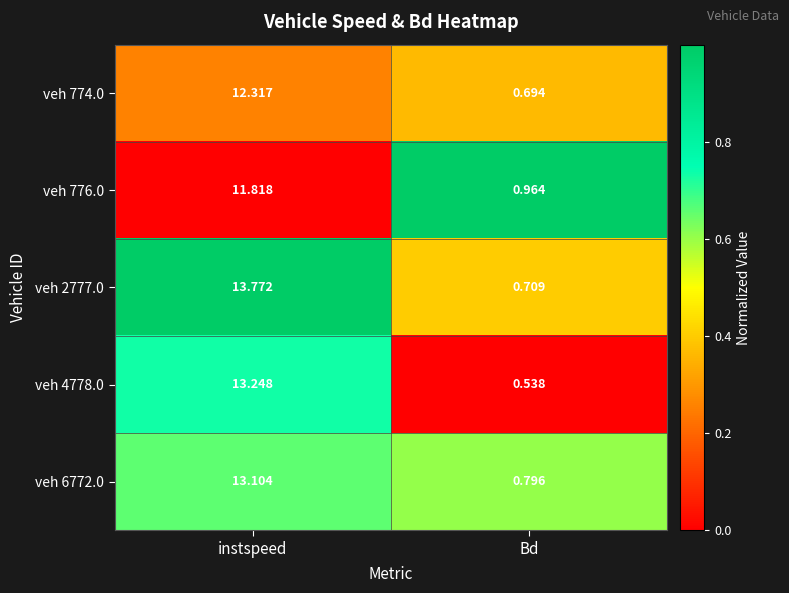

Which label corresponds to the smallest value in the chart?

Bd